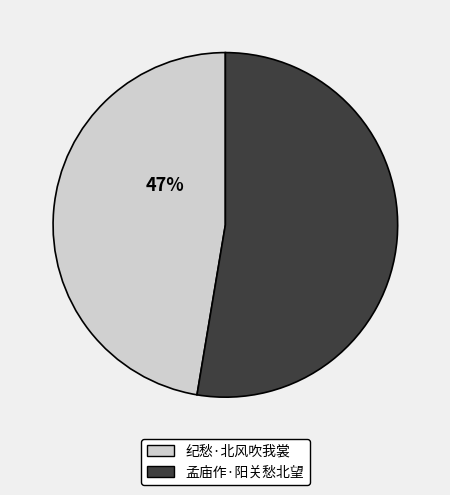

Is the sum of 孟庙作·阳关愁北望 and 纪愁·北风吹我裳 greater than half?

Yes